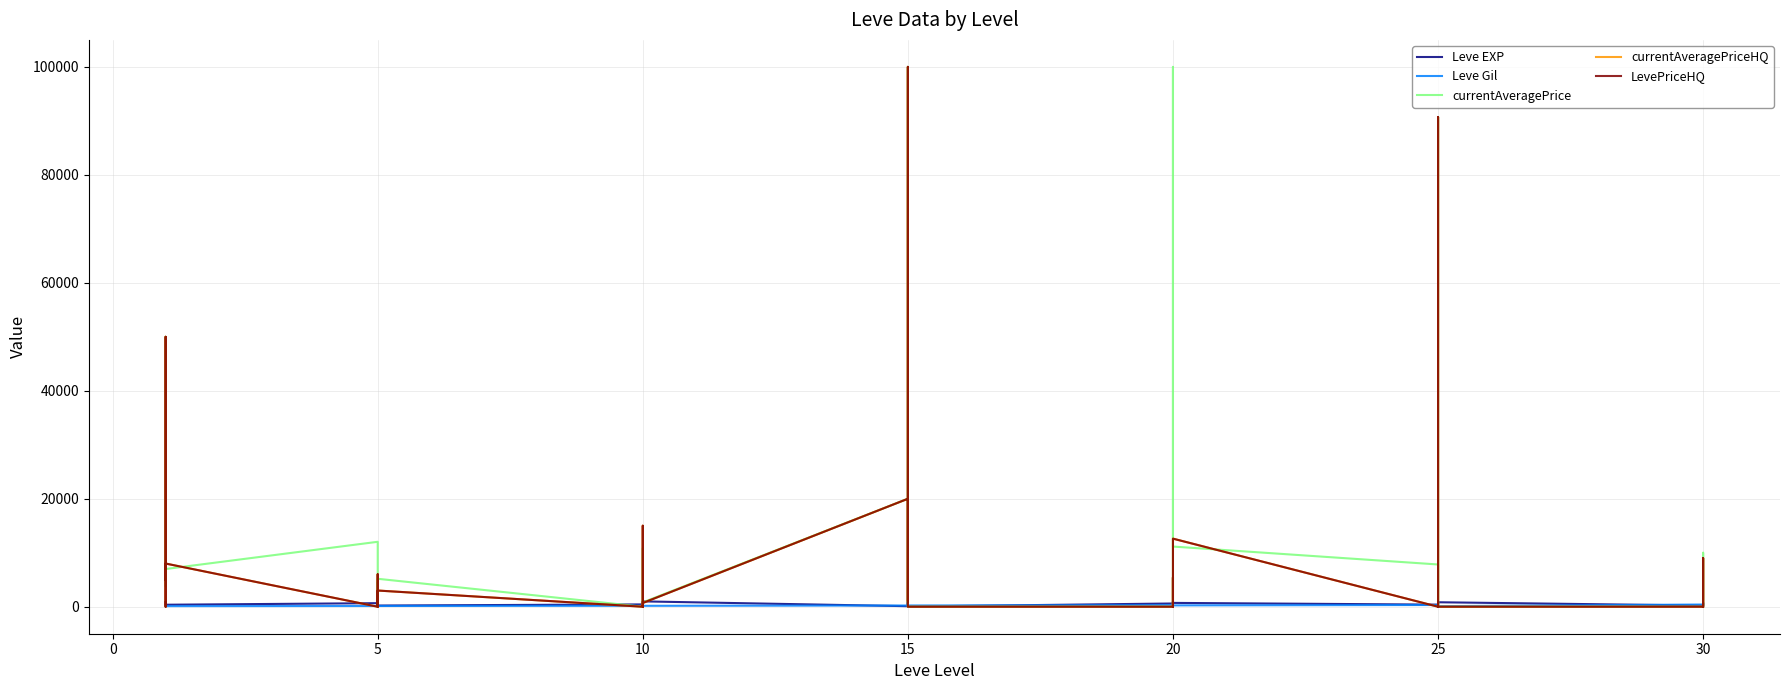

Is it true that Leve EXP equals 1734.8 at 15?

False